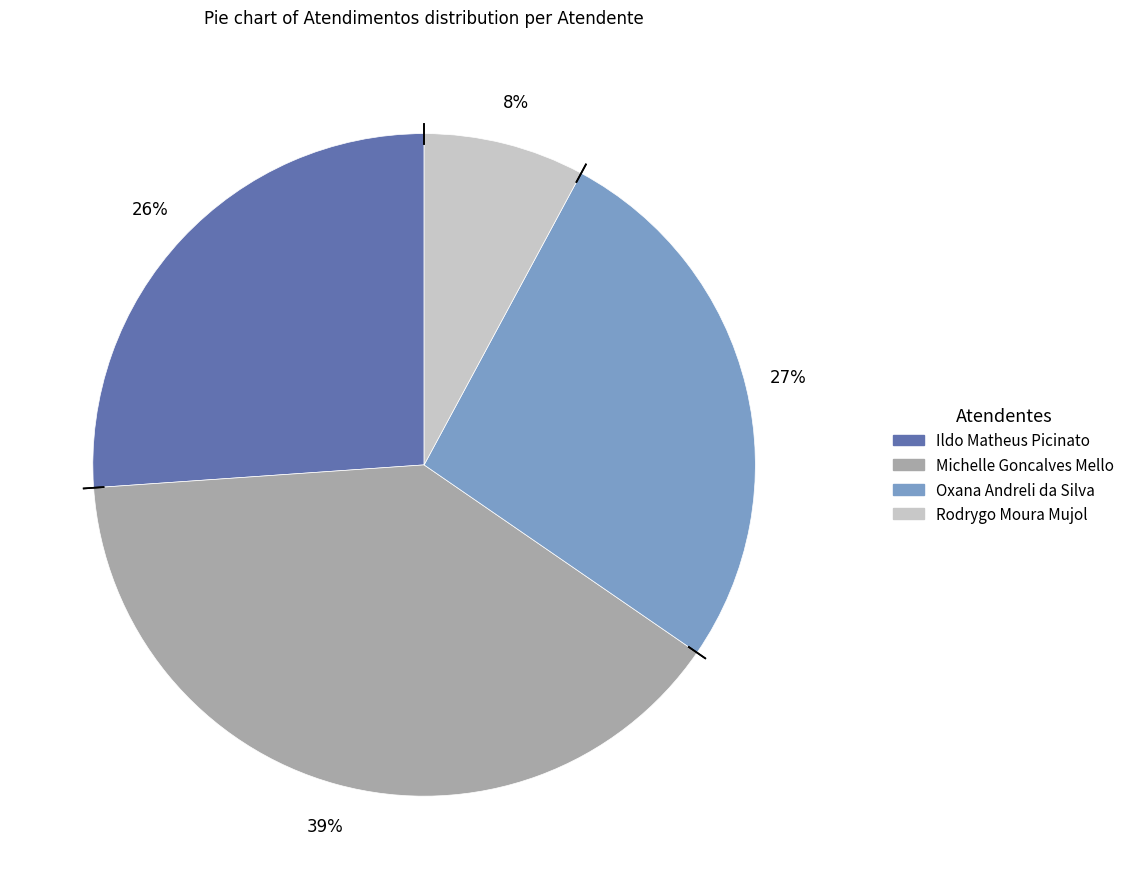

Is there a majority slice in this chart?

No